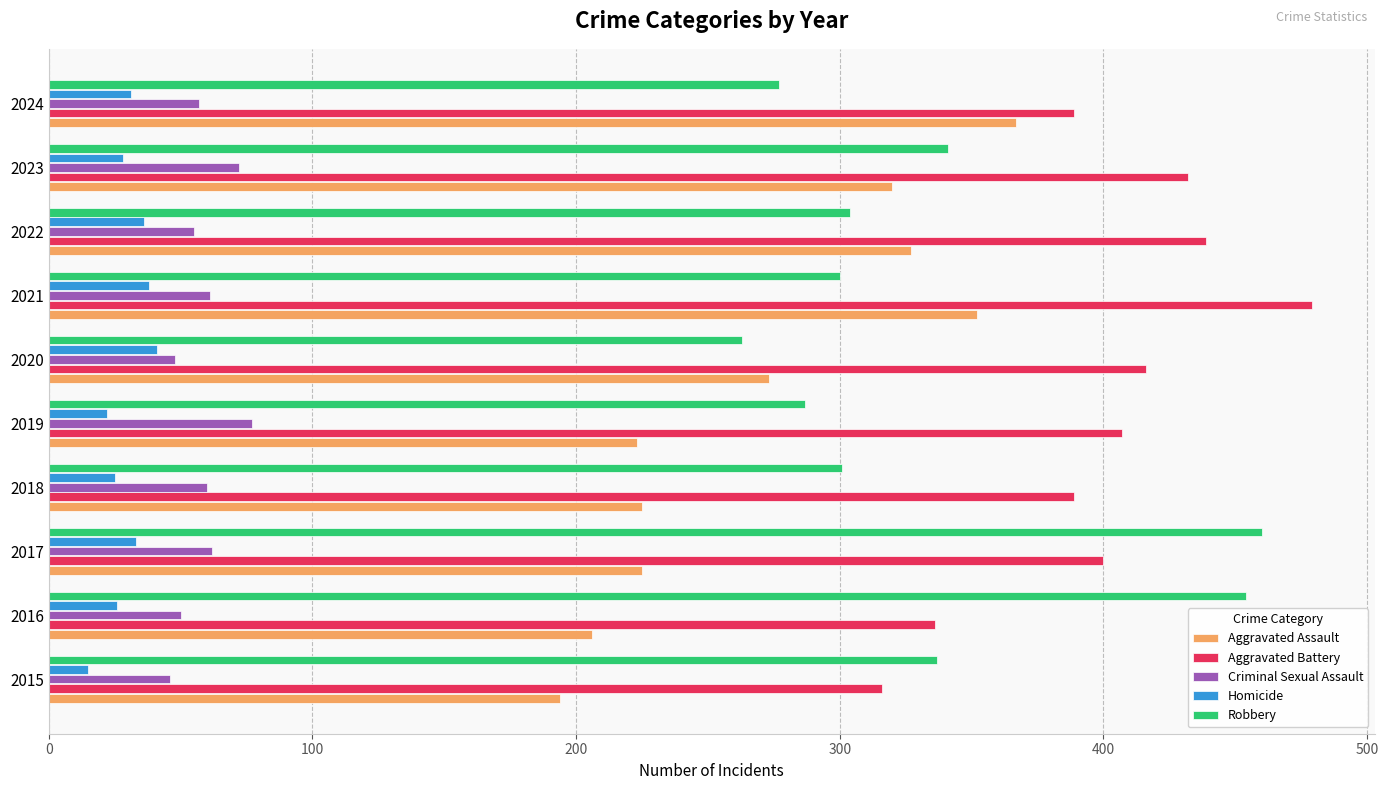

Is it true that Robbery equals 301 at 2018?

True